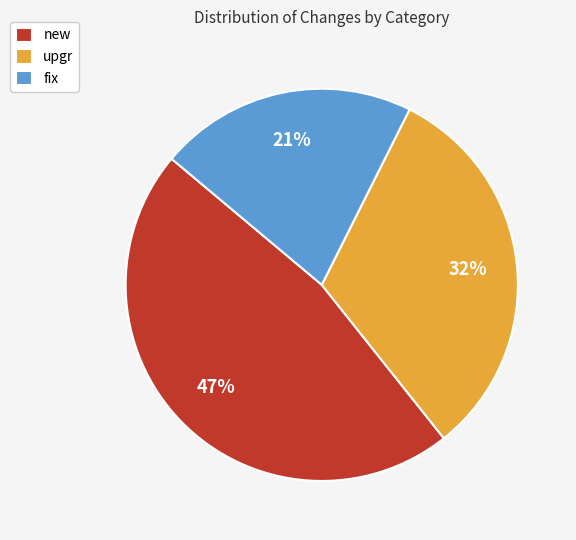

To the nearest percent, what is the average slice percentage?

33%